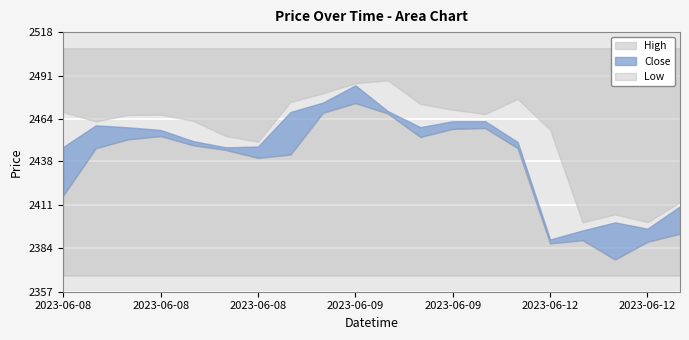

Read the High value at 2023-06-08 14:15.

2453.6